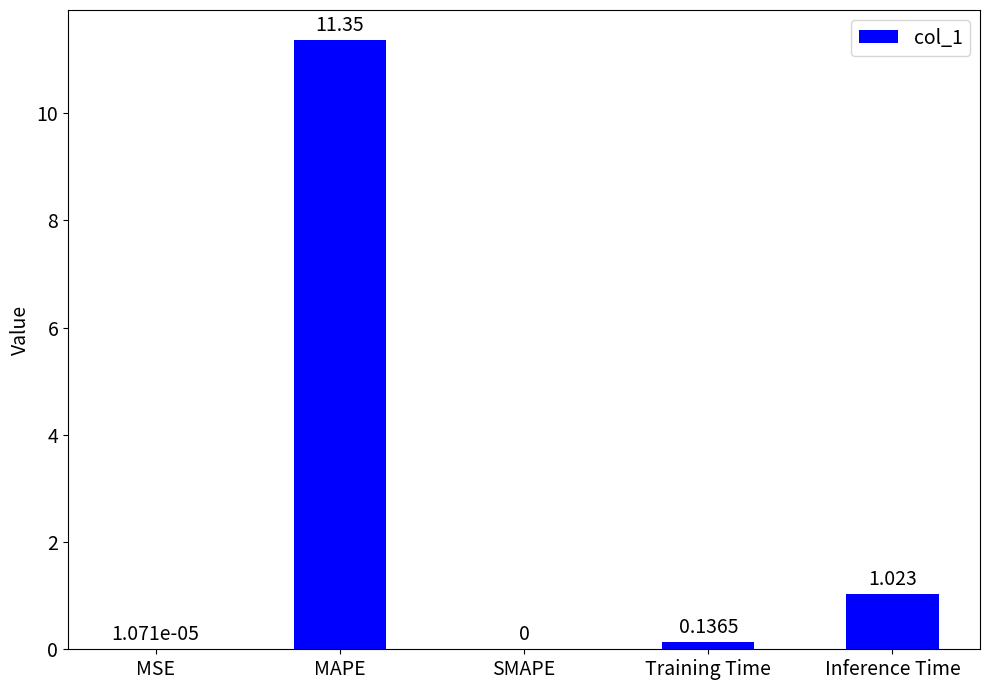

Where is the data nearest to the value 5?

Inference Time